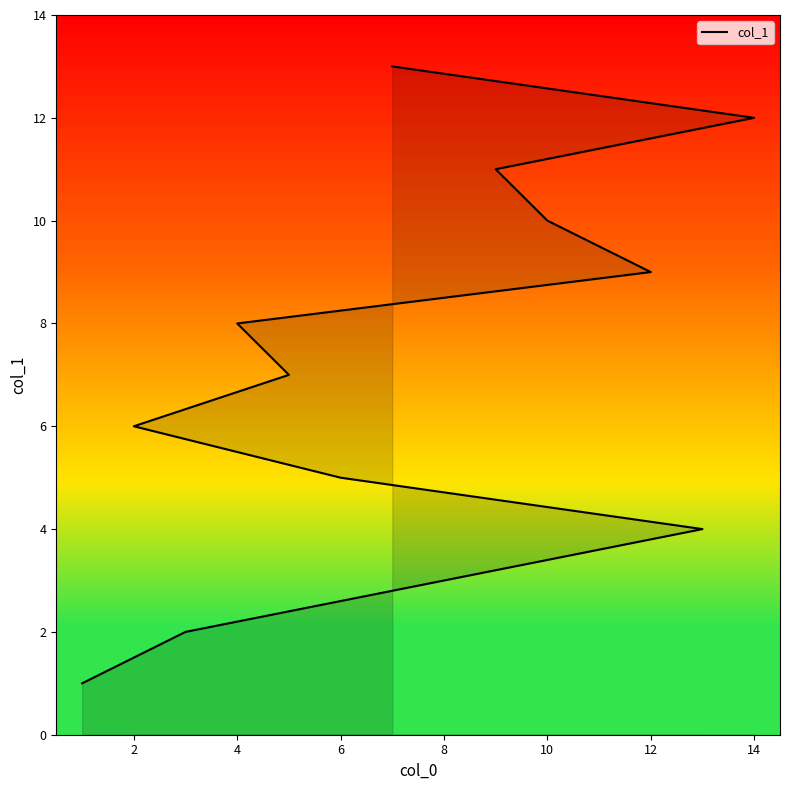

How many series are shown in this chart?

1